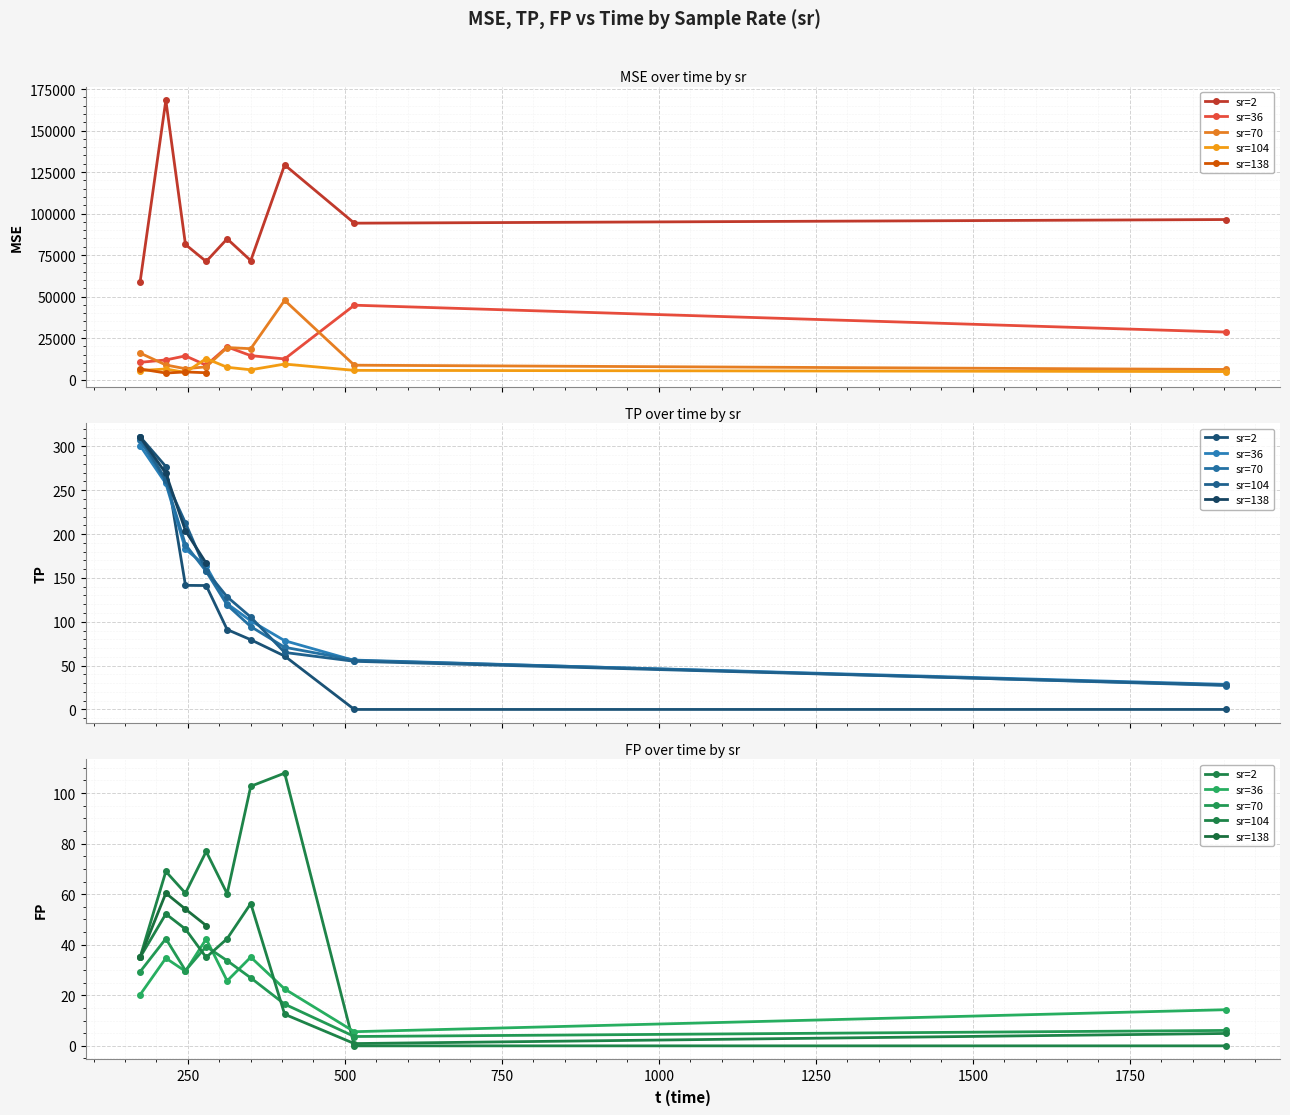

Rank the series at 173.891 from highest to lowest value.

MSE, TP, FP